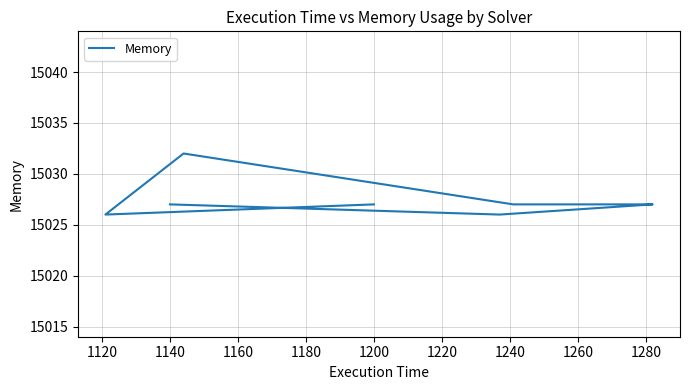

Does the chart display data point markers on the line(s)?

No